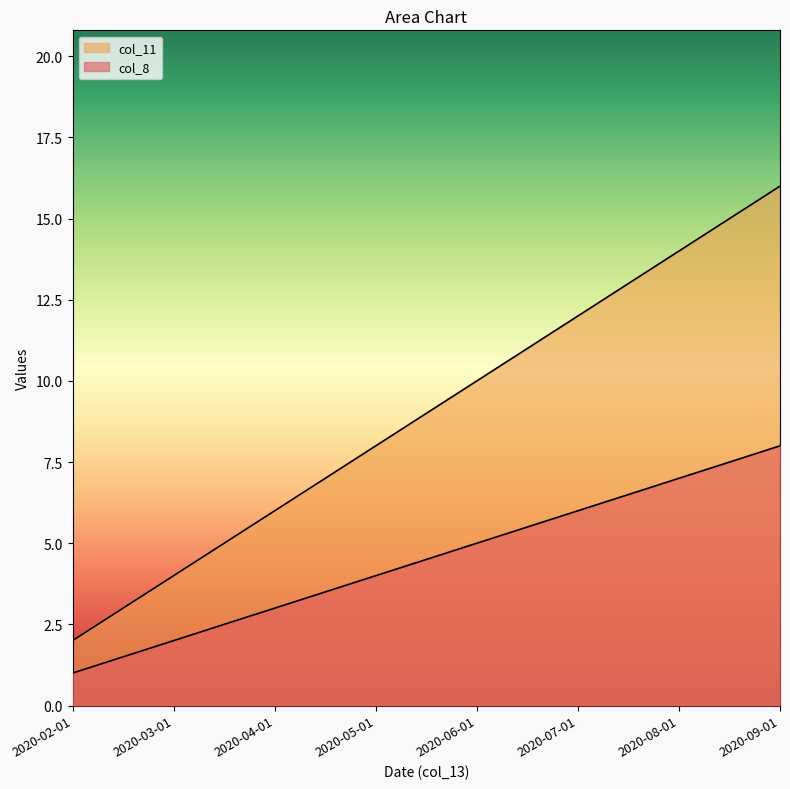

True or false: col_8 and col_11 cross at least once.

False